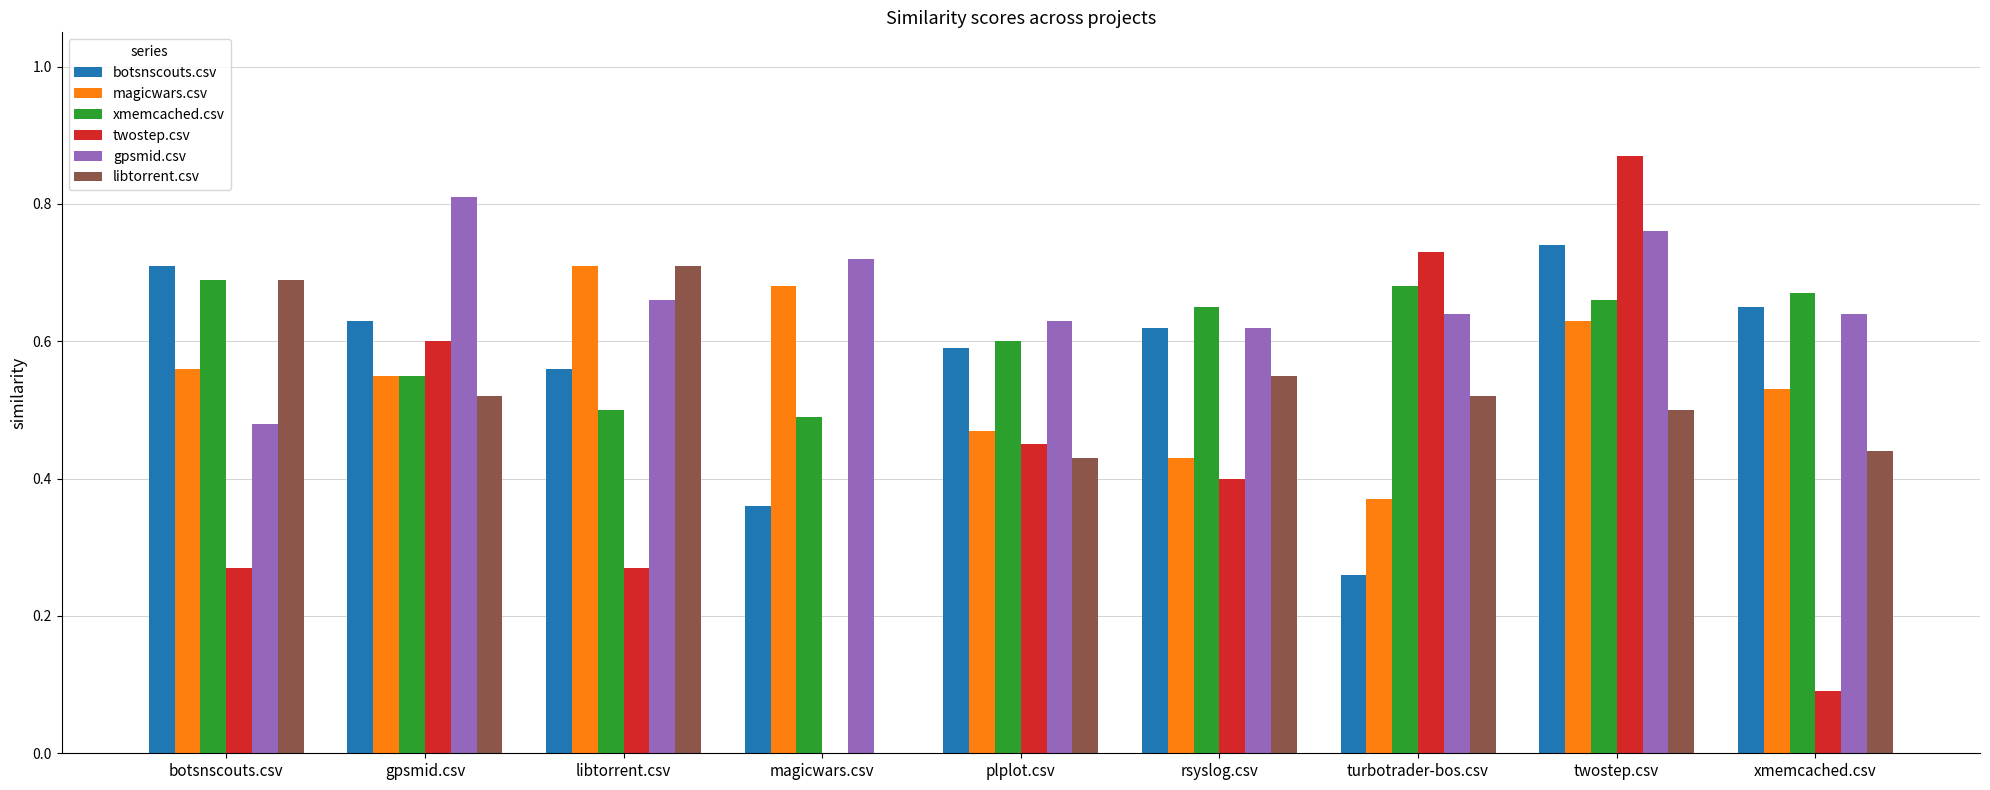

Between plplot.csv and twostep.csv, which series saw the biggest shift?

twostep.csv